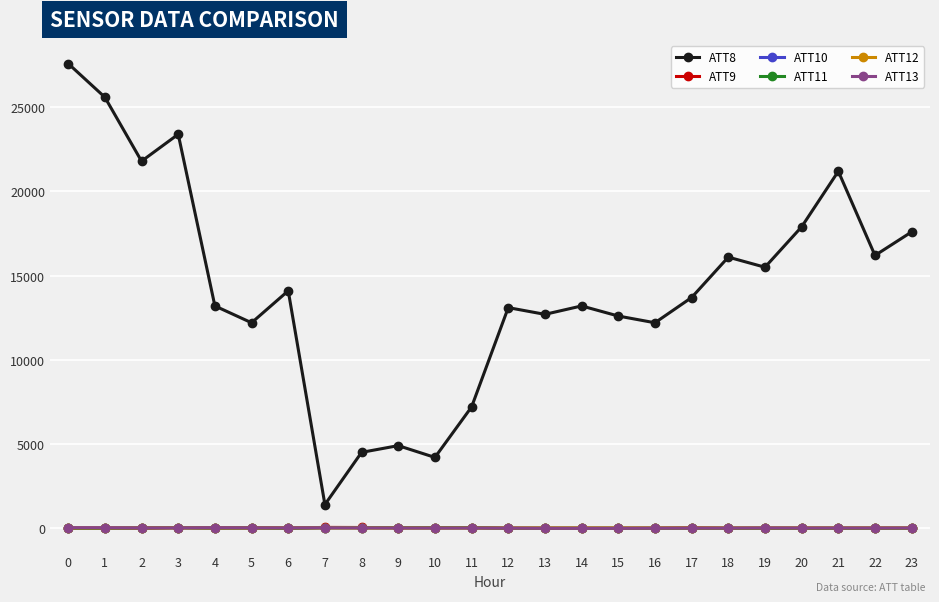

What is the maximum value shown in the chart?

27600.0